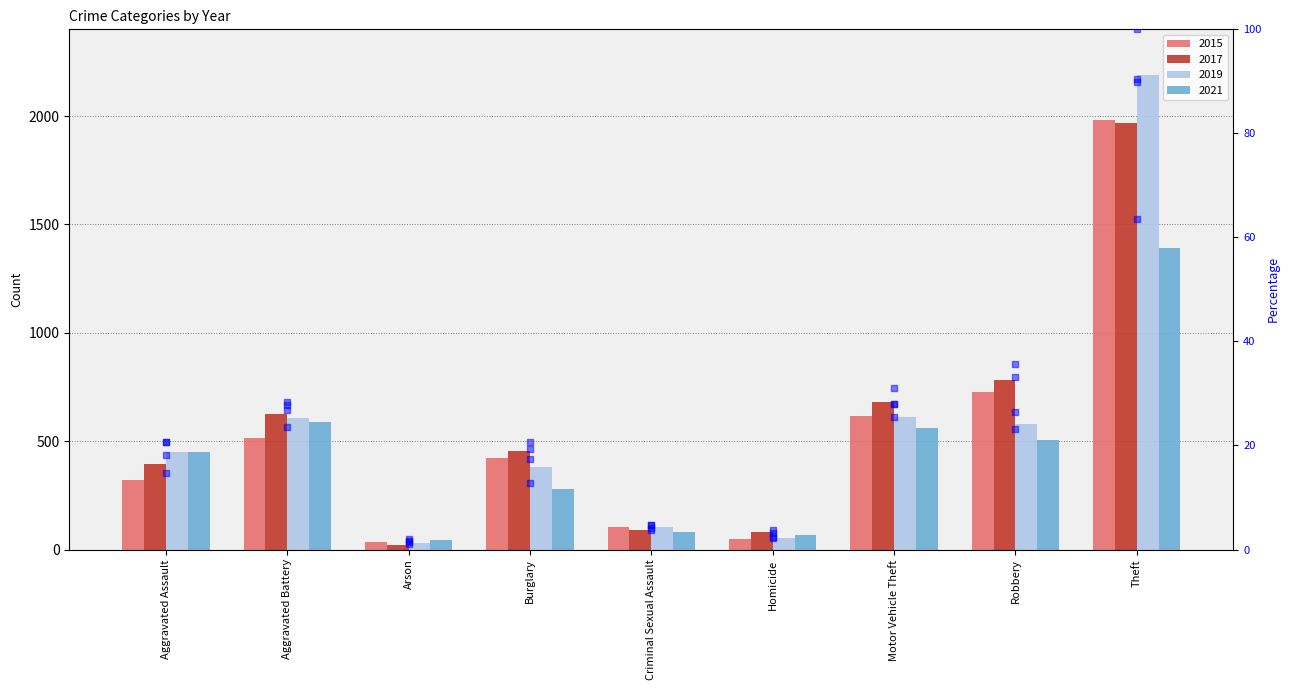

Between Burglary and Homicide, which is larger?

Burglary